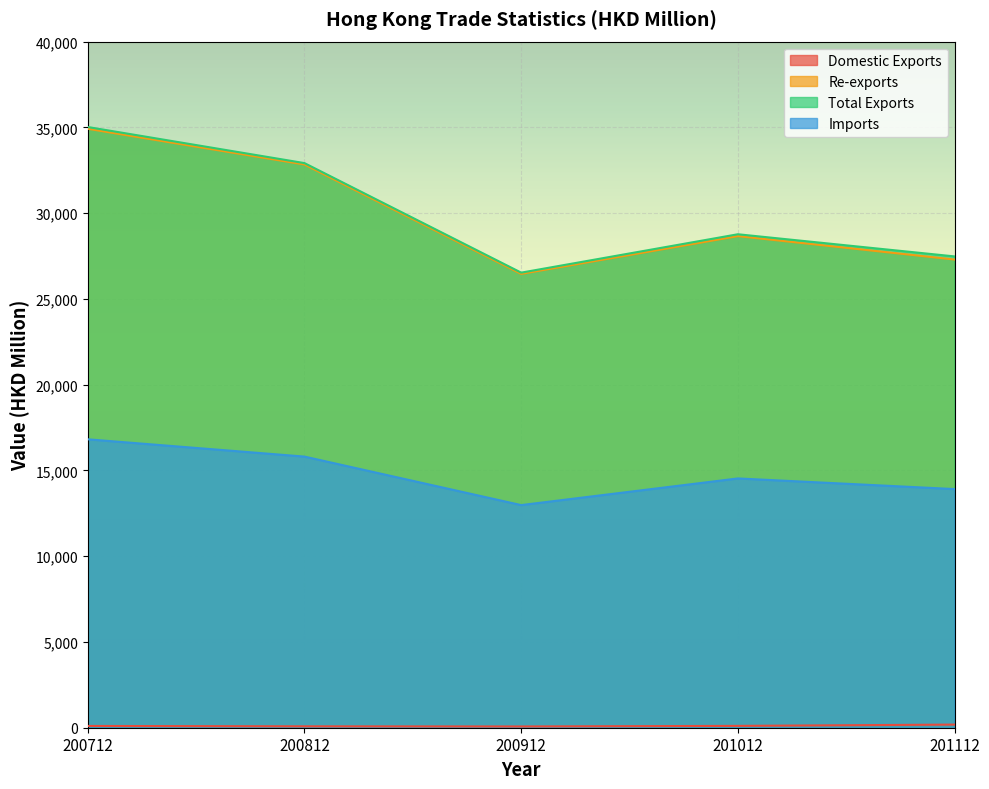

Where does the Imports series first go above 14534?

200712